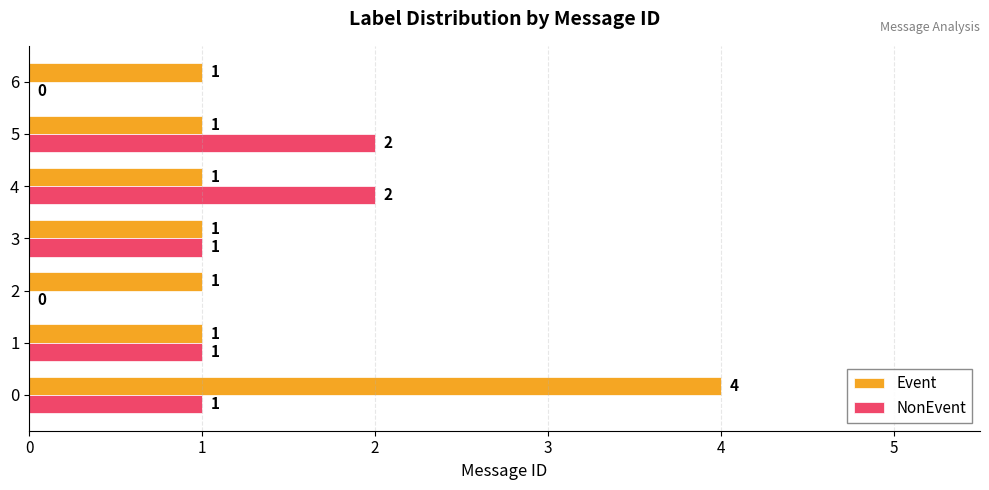

How many series are shown in this chart?

2